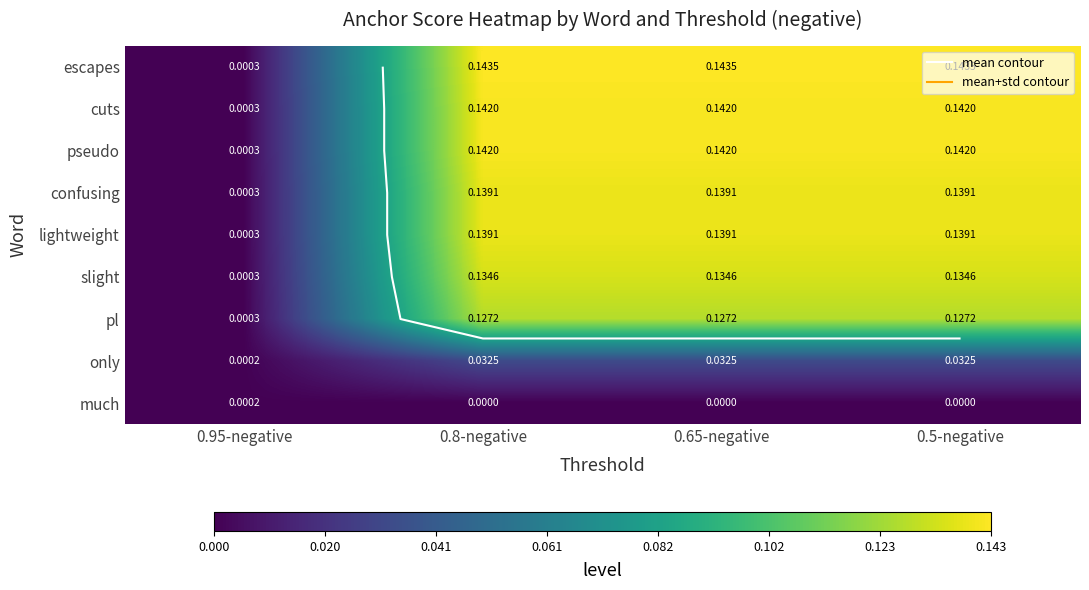

The value of only at 0.65-negative is 0.0. True or false?

False